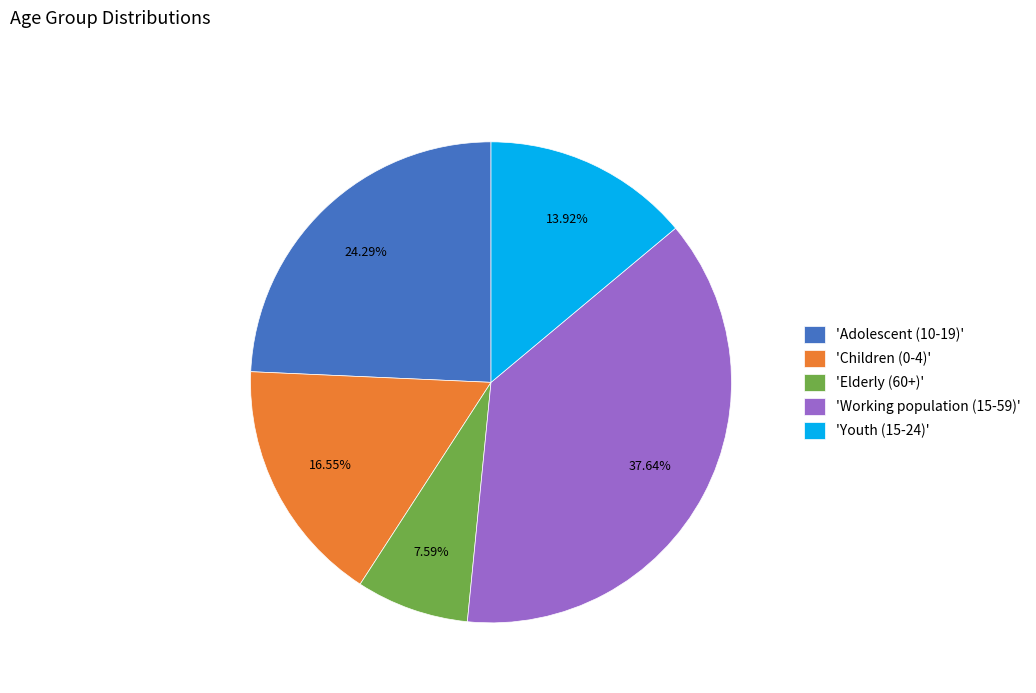

Rank the categories by value from lowest to highest.

'Elderly (60+)', 'Youth (15-24)', 'Children (0-4)', 'Adolescent (10-19)', 'Working population (15-59)'